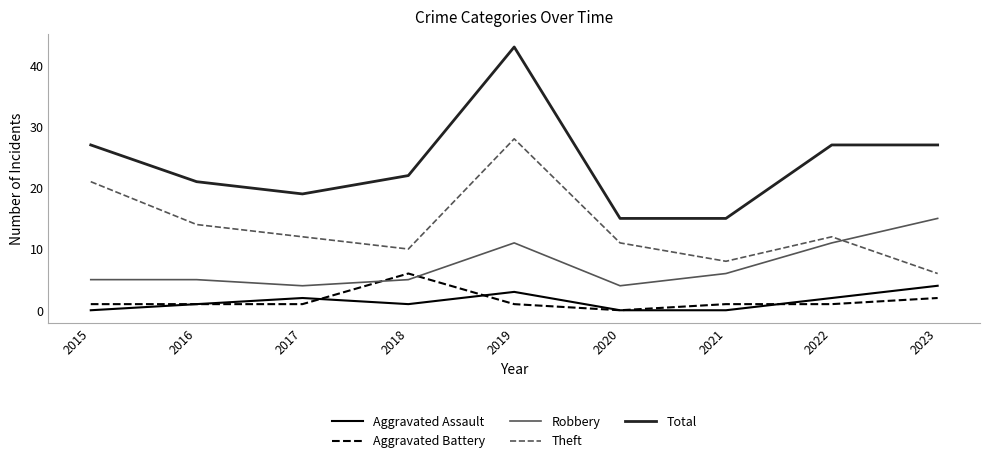

What is the maximum value for Robbery?

15